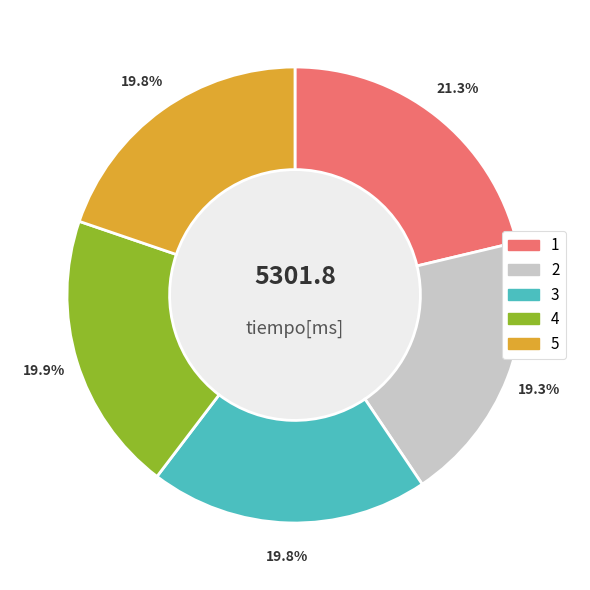

What percentage is the 1 slice, to the nearest percent?

21%